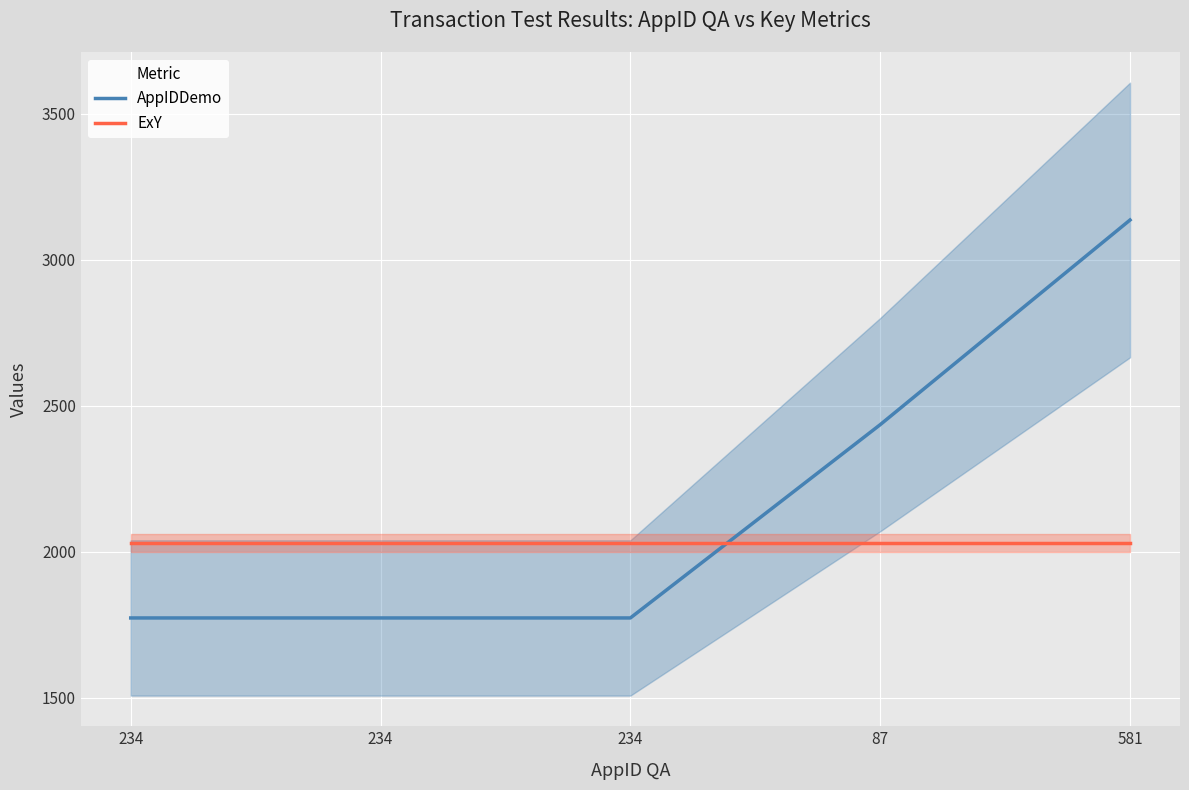

What is the minimum value shown in the chart?

1773